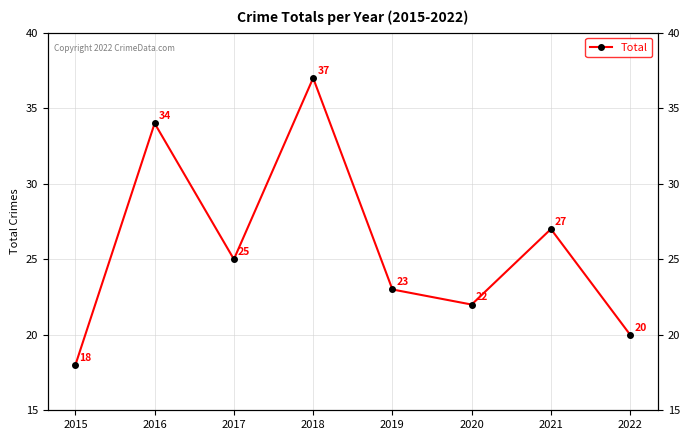

Rank the categories by value from lowest to highest.

2015, 2022, 2020, 2019, 2017, 2021, 2016, 2018